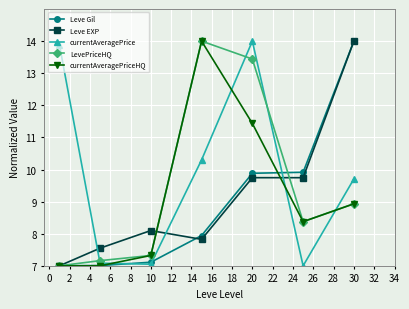

Which series has the largest total across all categories?

currentAveragePrice